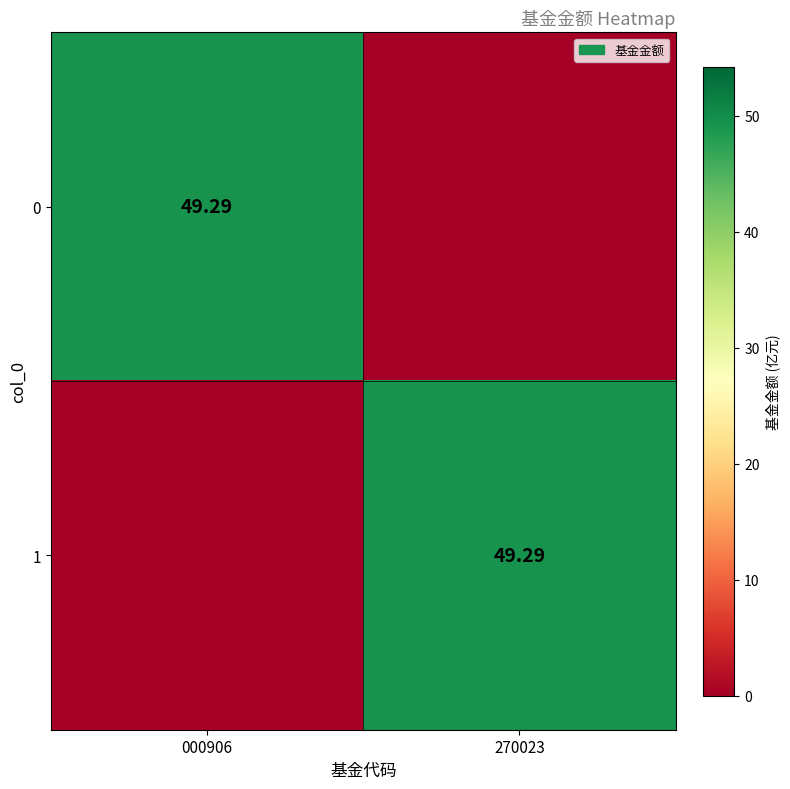

Is the value of 0 at 270023 greater than the value of 1 at 270023?

No